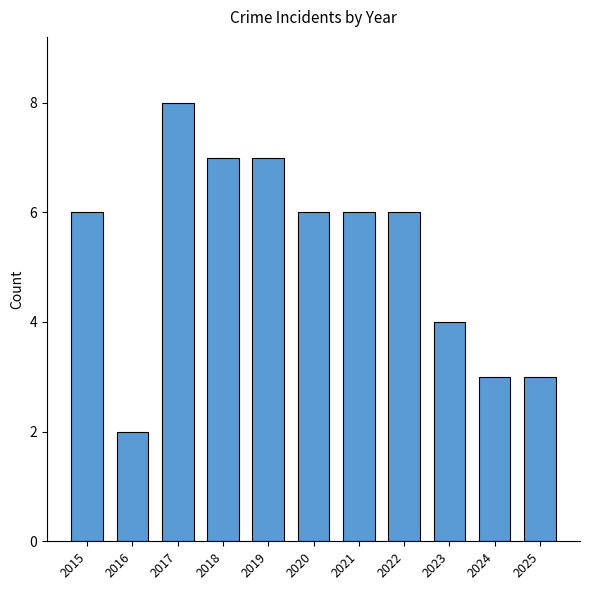

True or false: the data shows 3 at 2021.

False